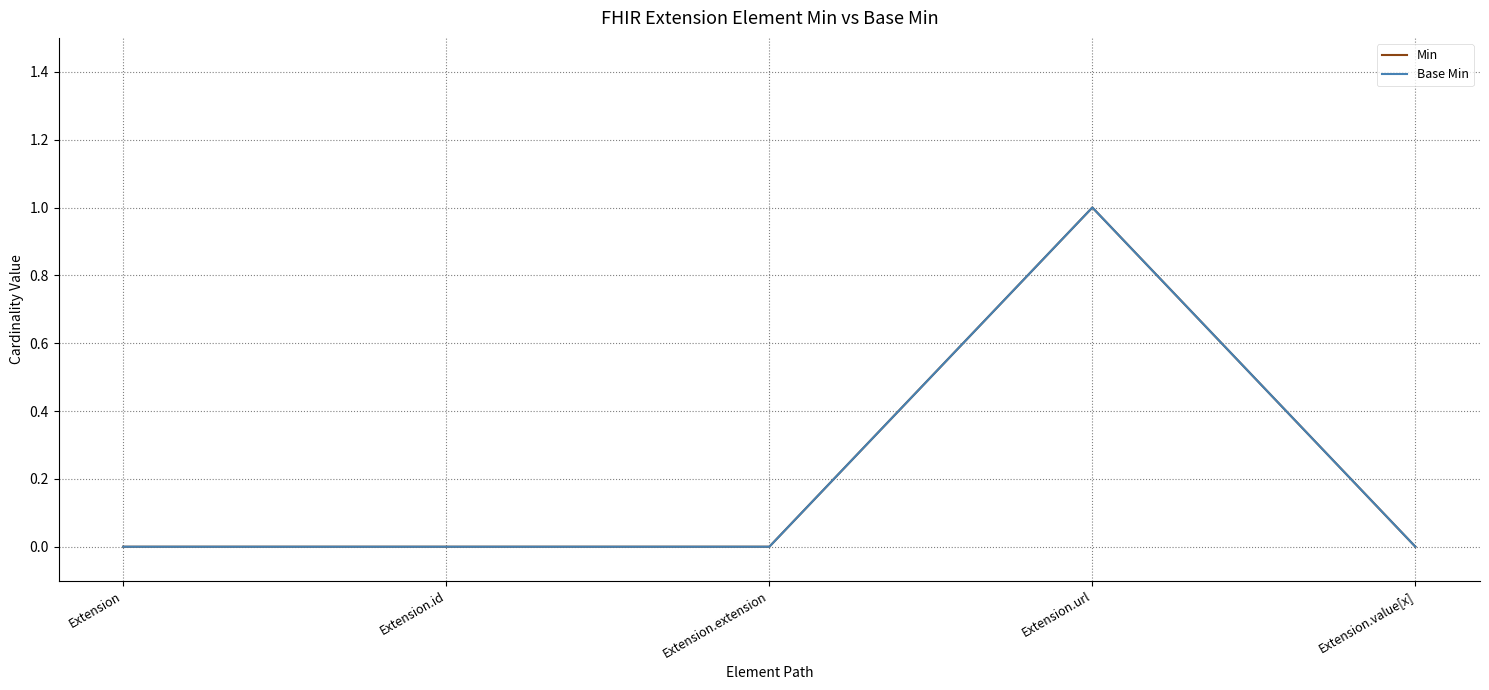

What is the approximate value of Min at Extension.url?

1